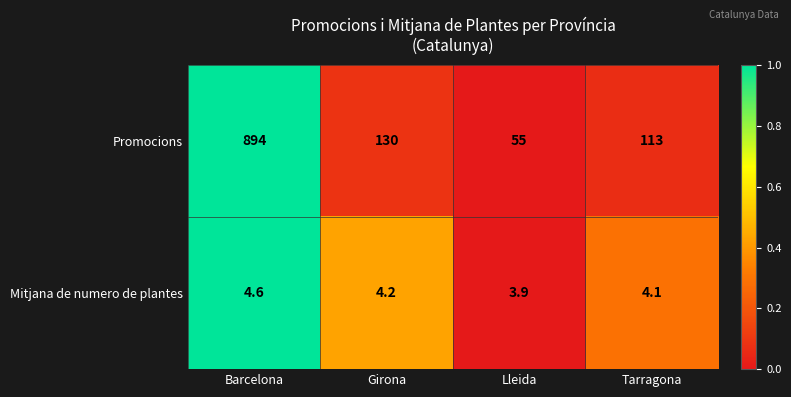

What is the sum of all Mitjana de numero de plantes values?

16.8